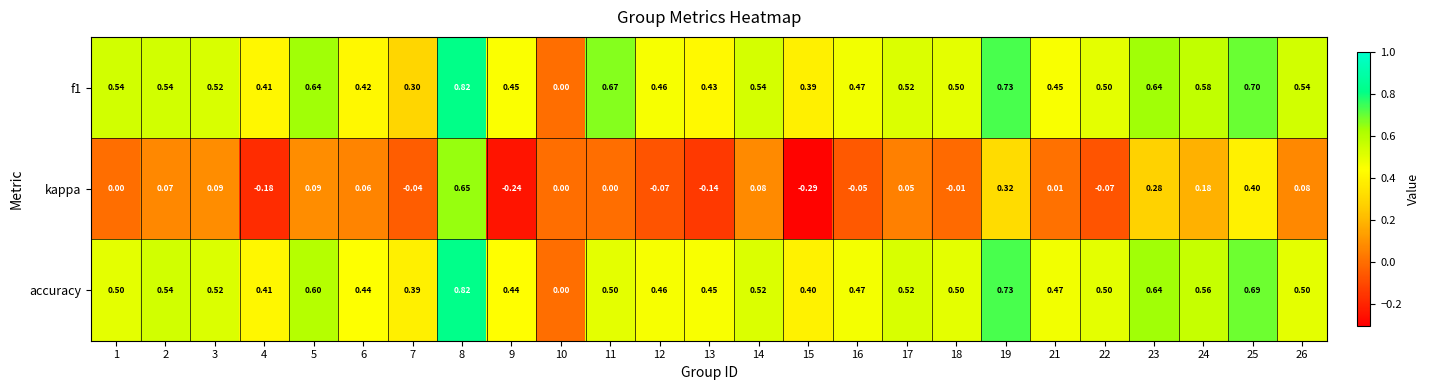

At which category is the sum across all series the highest?

8